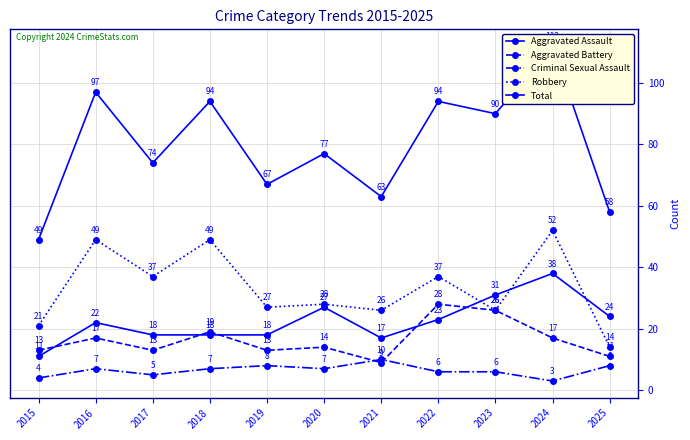

Reading left to right, list all the values displayed in this chart.

Aggravated Assault: 2015=11	2016=22	2017=18	2018=18	2019=18	2020=27	2021=17	2022=23	2023=31	2024=38	2025=24
Aggravated Battery: 2015=13	2016=17	2017=13	2018=19	2019=13	2020=14	2021=9	2022=28	2023=26	2024=17	2025=11
Criminal Sexual Assault: 2015=4	2016=7	2017=5	2018=7	2019=8	2020=7	2021=10	2022=6	2023=6	2024=3	2025=8
Robbery: 2015=21	2016=49	2017=37	2018=49	2019=27	2020=28	2021=26	2022=37	2023=26	2024=52	2025=14
Total: 2015=49	2016=97	2017=74	2018=94	2019=67	2020=77	2021=63	2022=94	2023=90	2024=112	2025=58